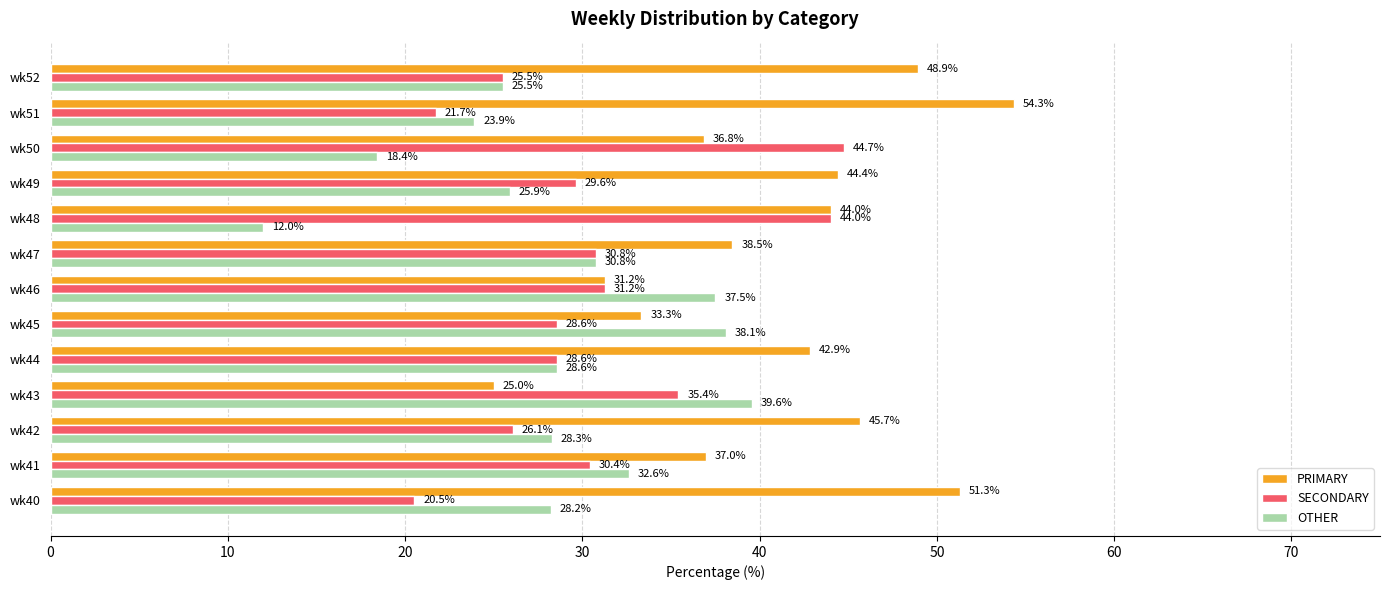

List the labels in order of PRIMARY value, smallest first.

wk43, wk46, wk45, wk50, wk41, wk47, wk44, wk48, wk49, wk42, wk52, wk40, wk51